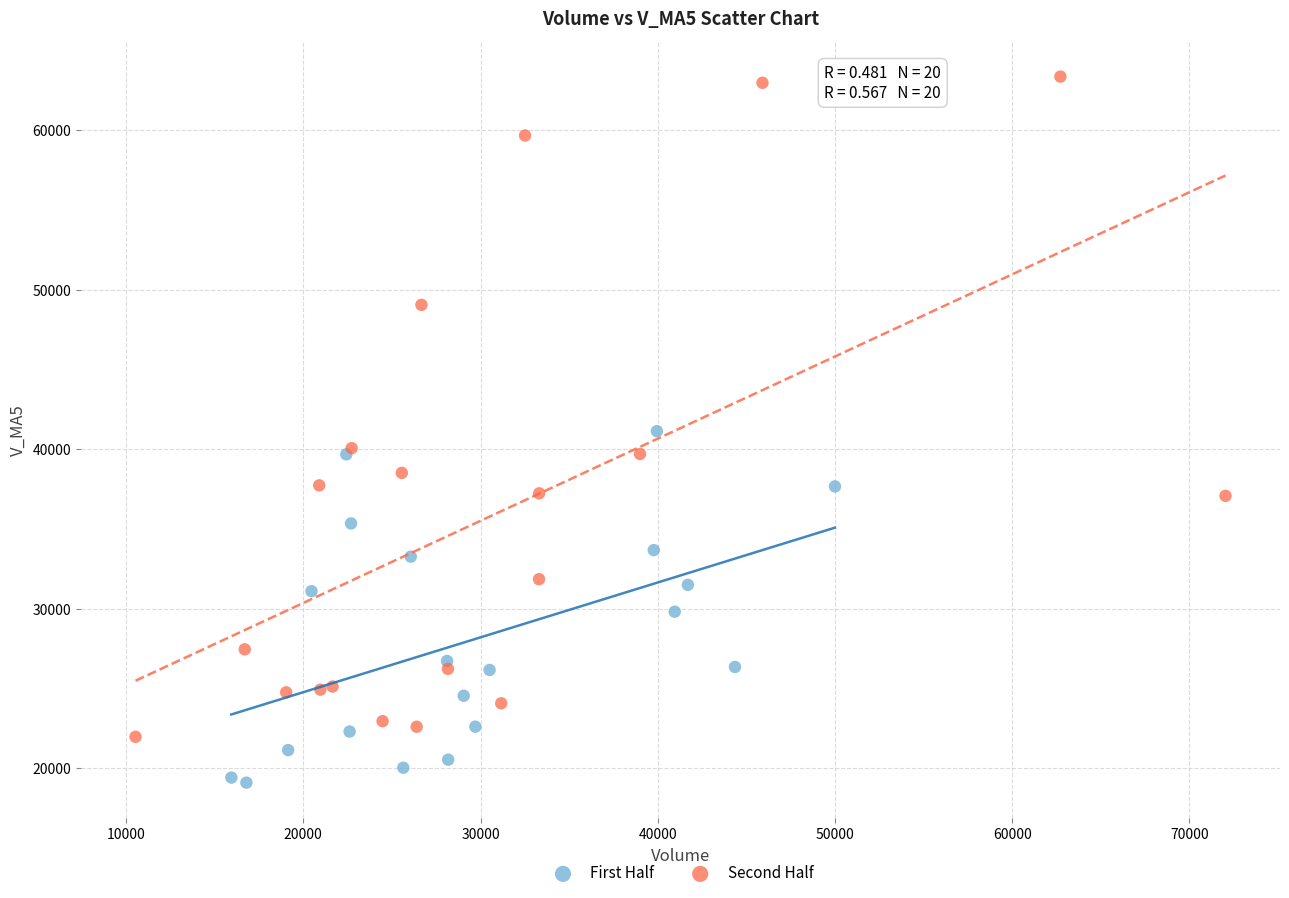

Which series contains the lowest Y value?

First Half